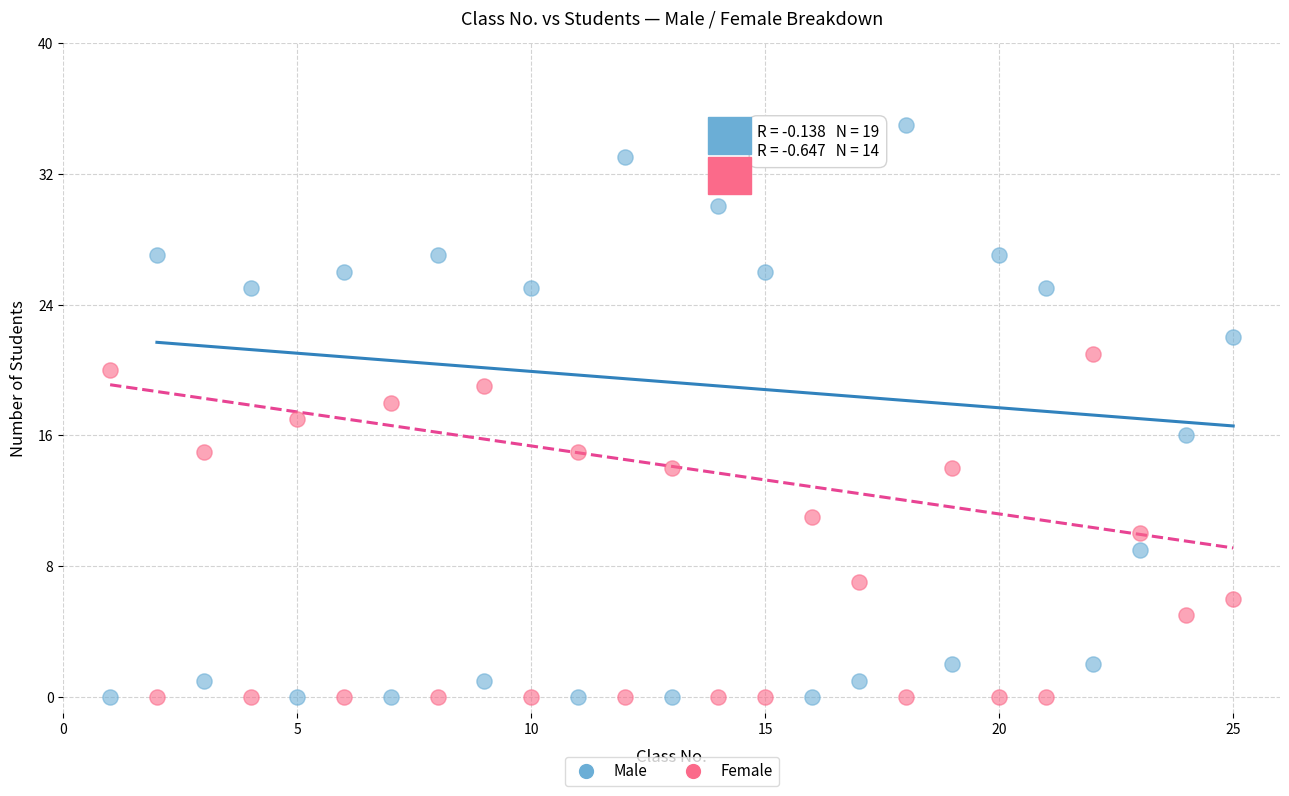

What are all the series names shown in the legend?

Male, Female